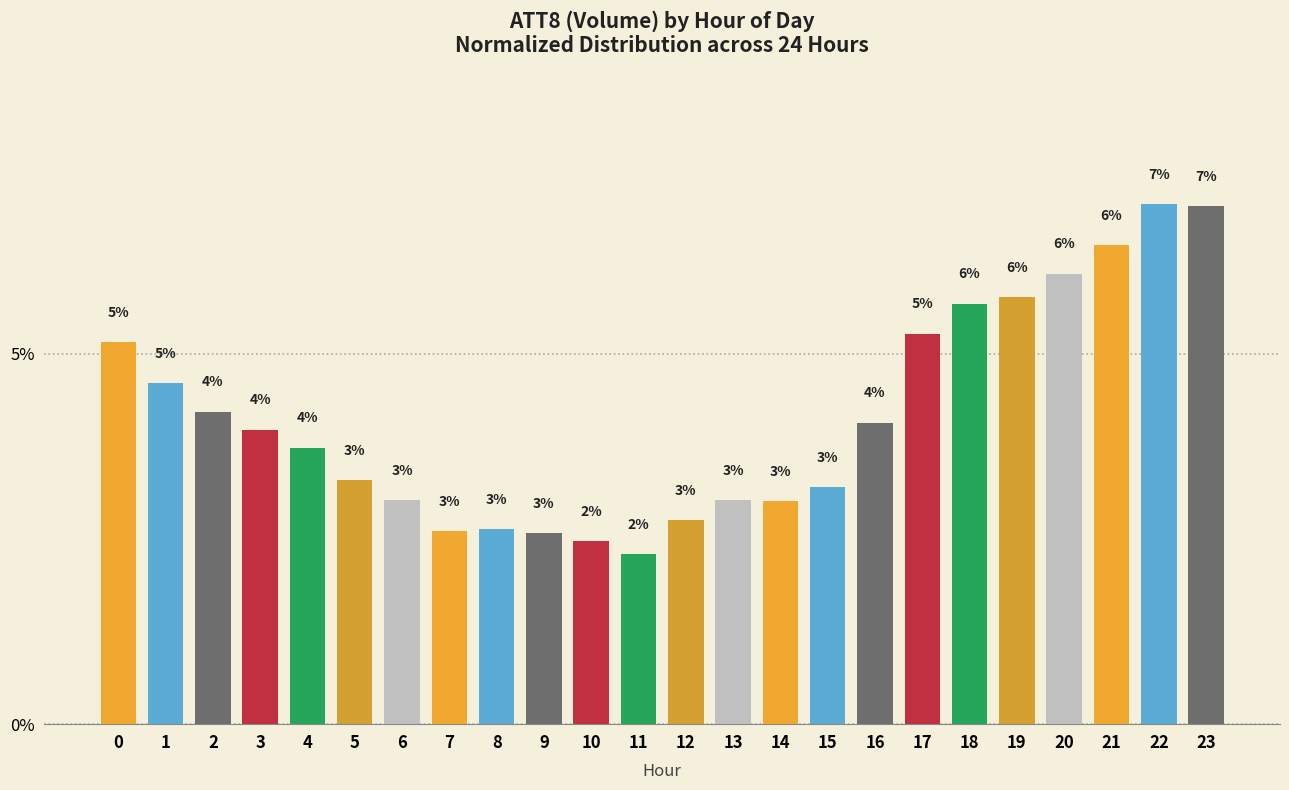

At which label is the value closest to 4?

3